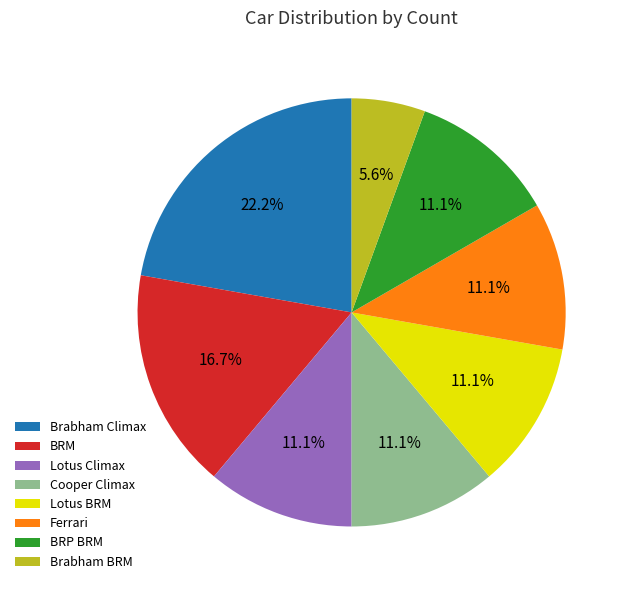

What portion of the pie excludes Lotus Climax?

88.9%